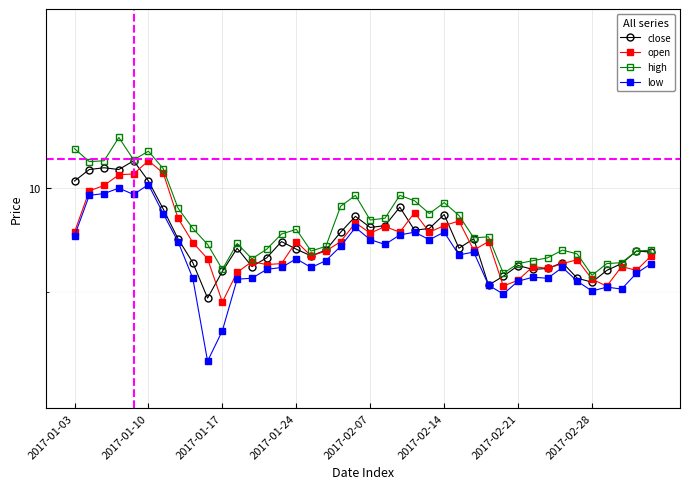

What are all the series names shown in the legend?

close, open, high, low